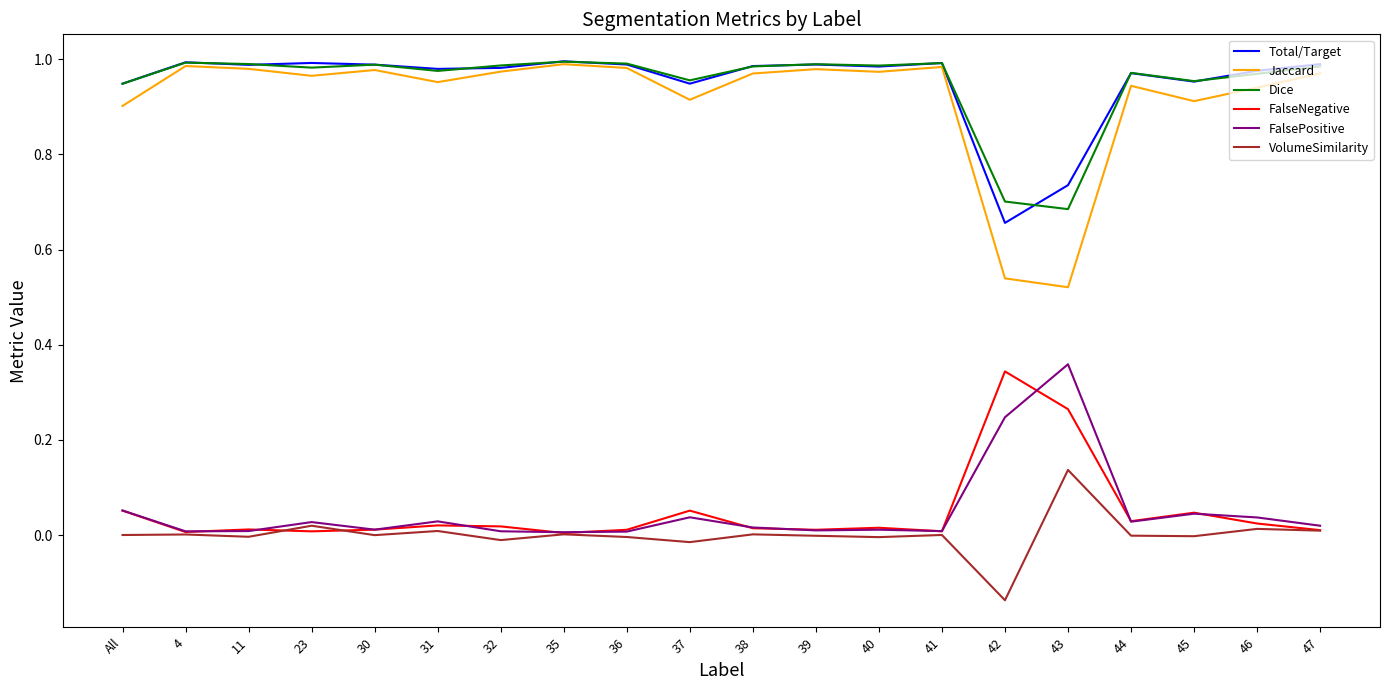

Which category has the highest value in the FalseNegative series?

42